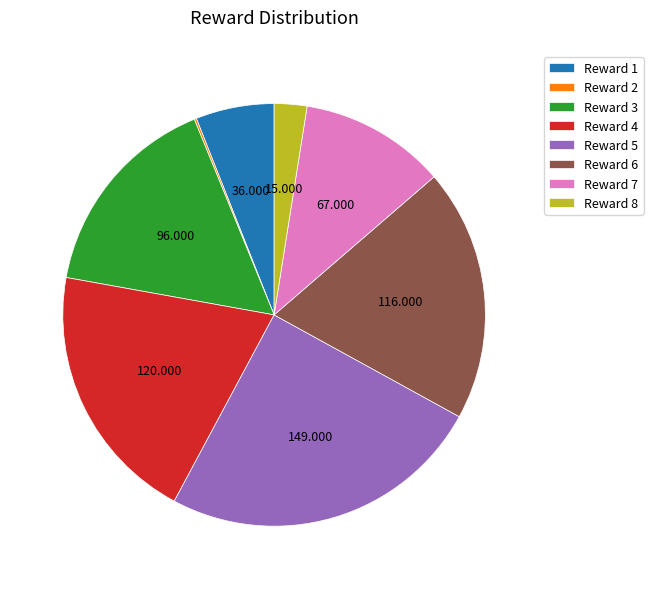

Do Reward 5 and Reward 6 together represent more than half of the pie?

No